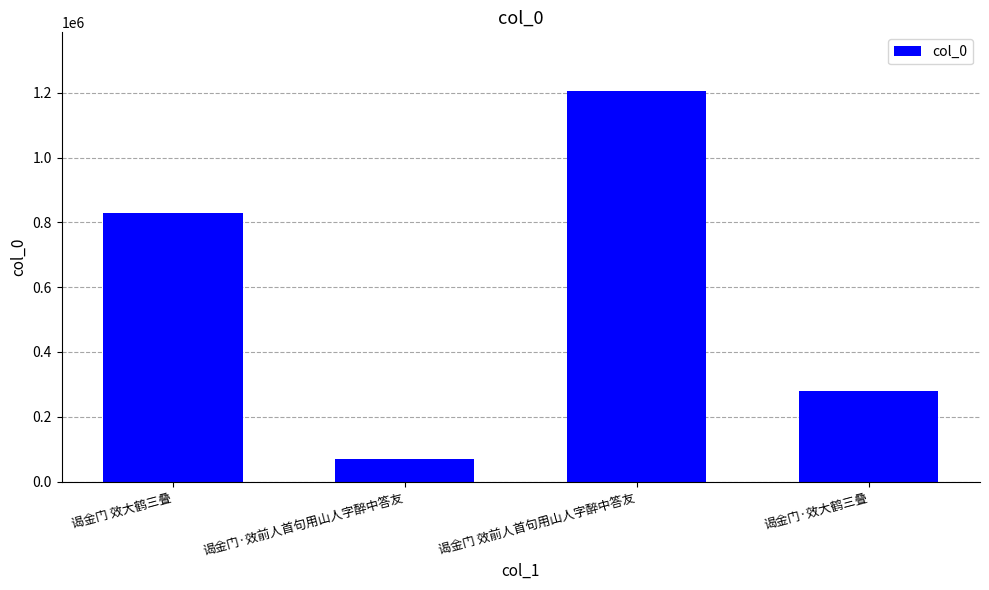

Which category has the highest value across all series?

谒金门 效前人首句用山人字醉中答友